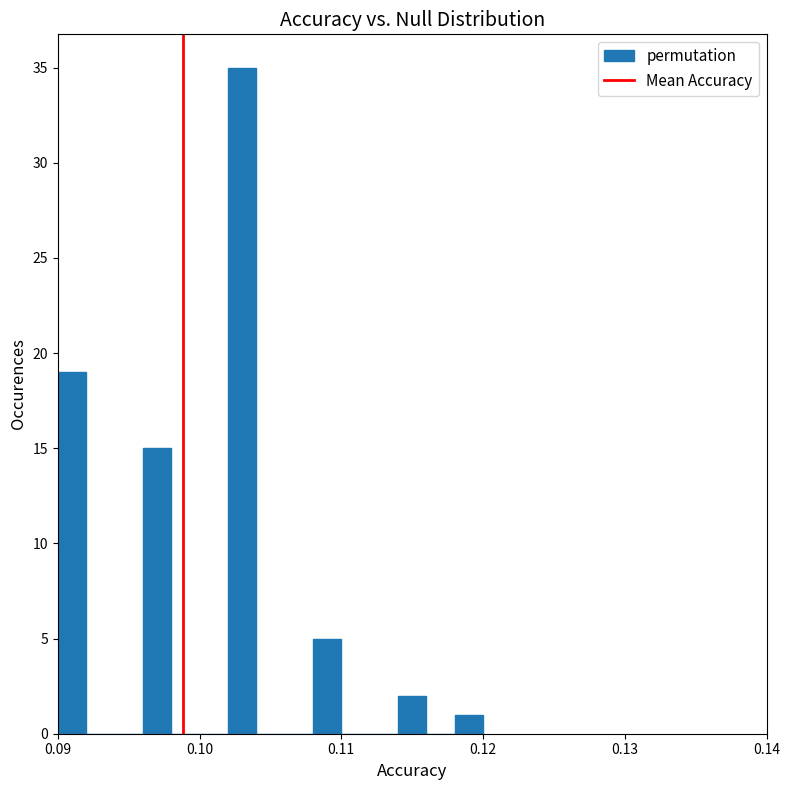

Around what value on the x-axis is the tallest bar? Give the approximate position of its centre, as read against the axis.

0.103